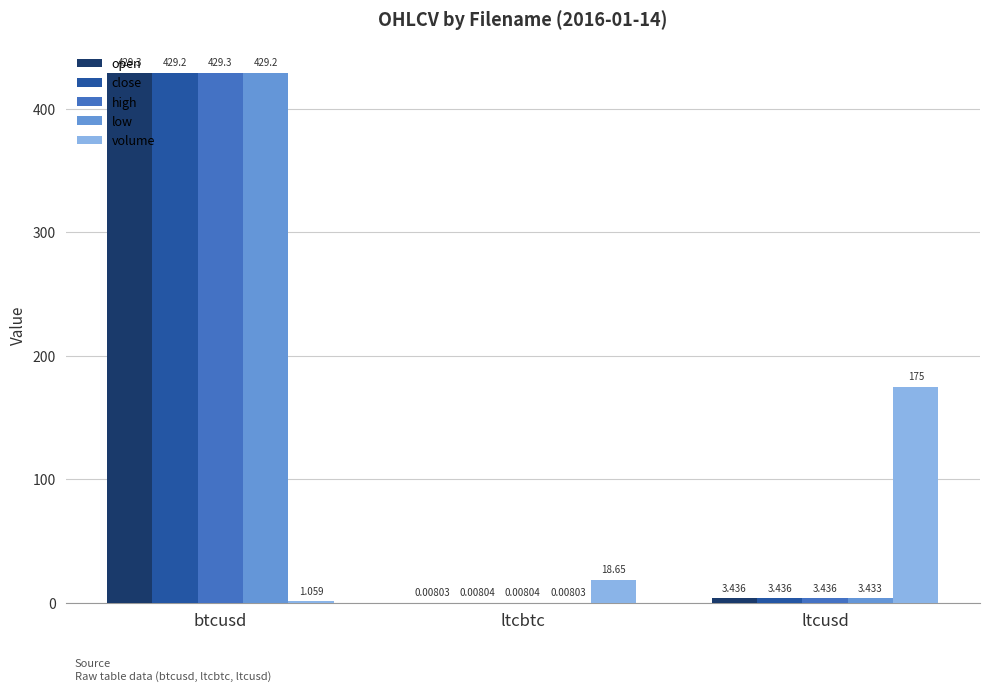

What is the sum of all volume values?

194.7